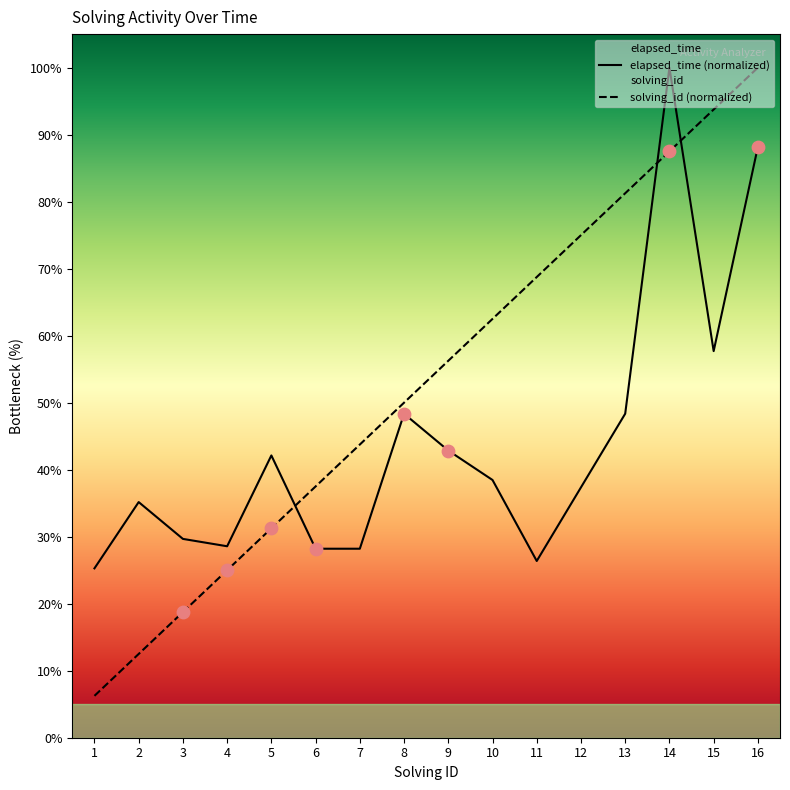

Which series has the widest spread of Y values?

solving_id